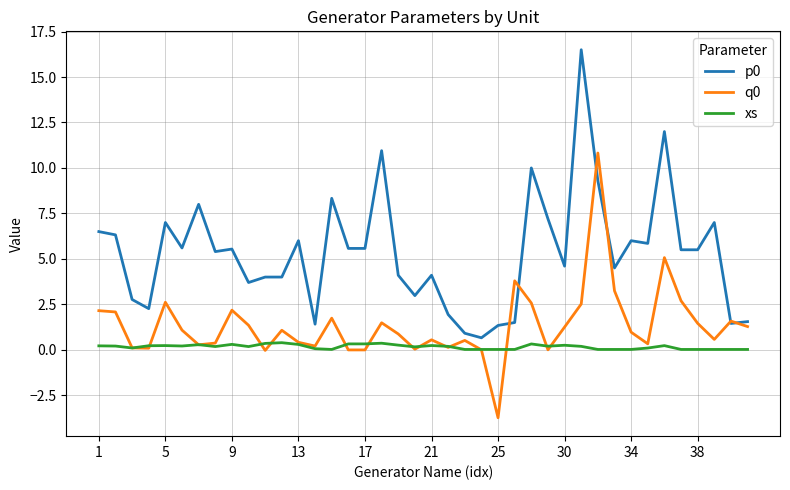

True or false: xs and p0 cross at least once.

False